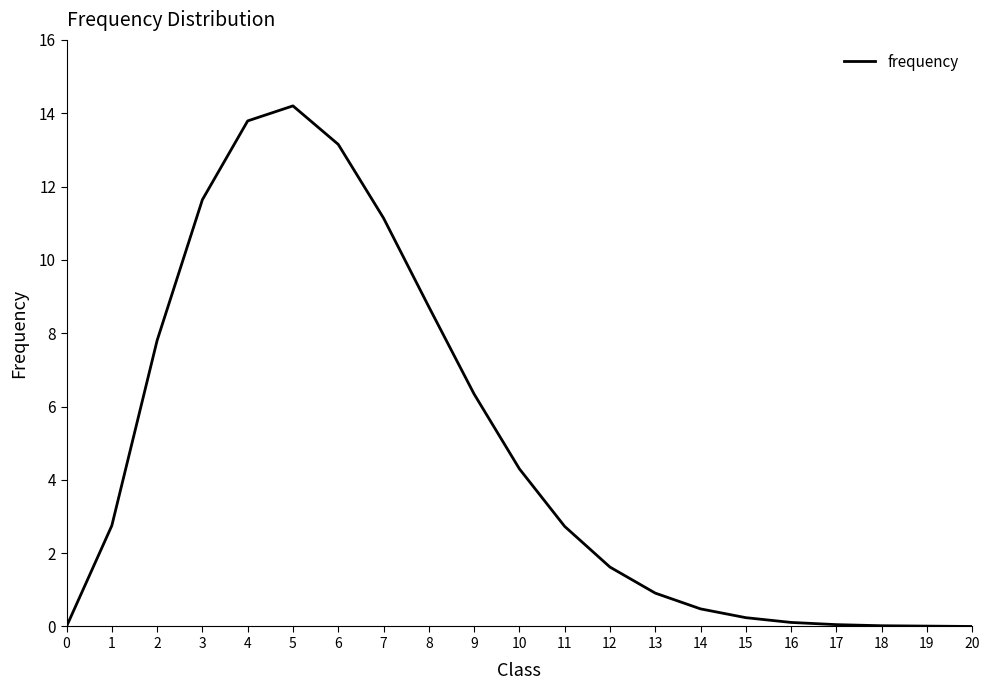

What is the sum of the values at 14 and 9?

6.8